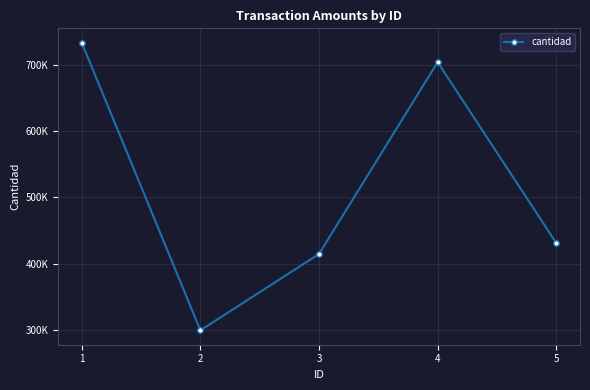

How many data points are less than 431015?

2